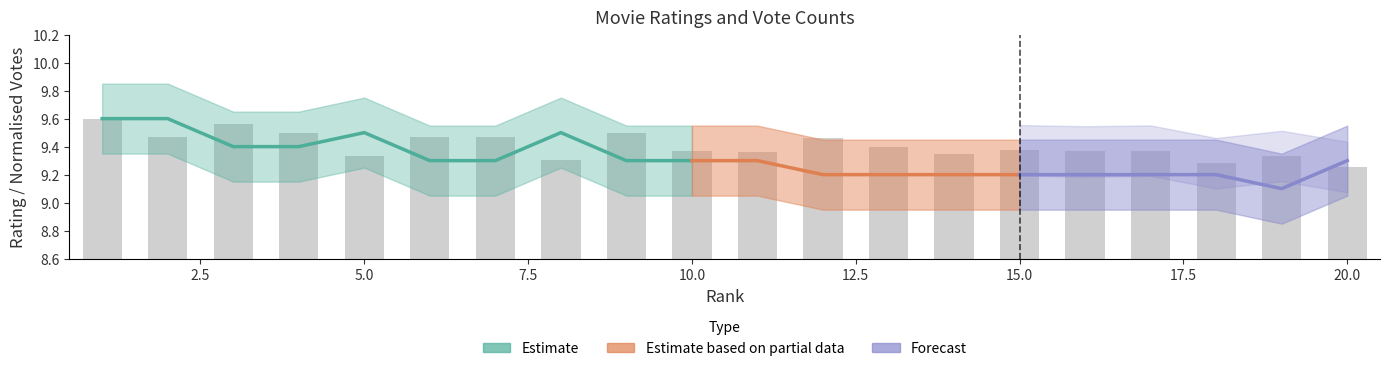

What is the maximum value shown in the chart?

9.6